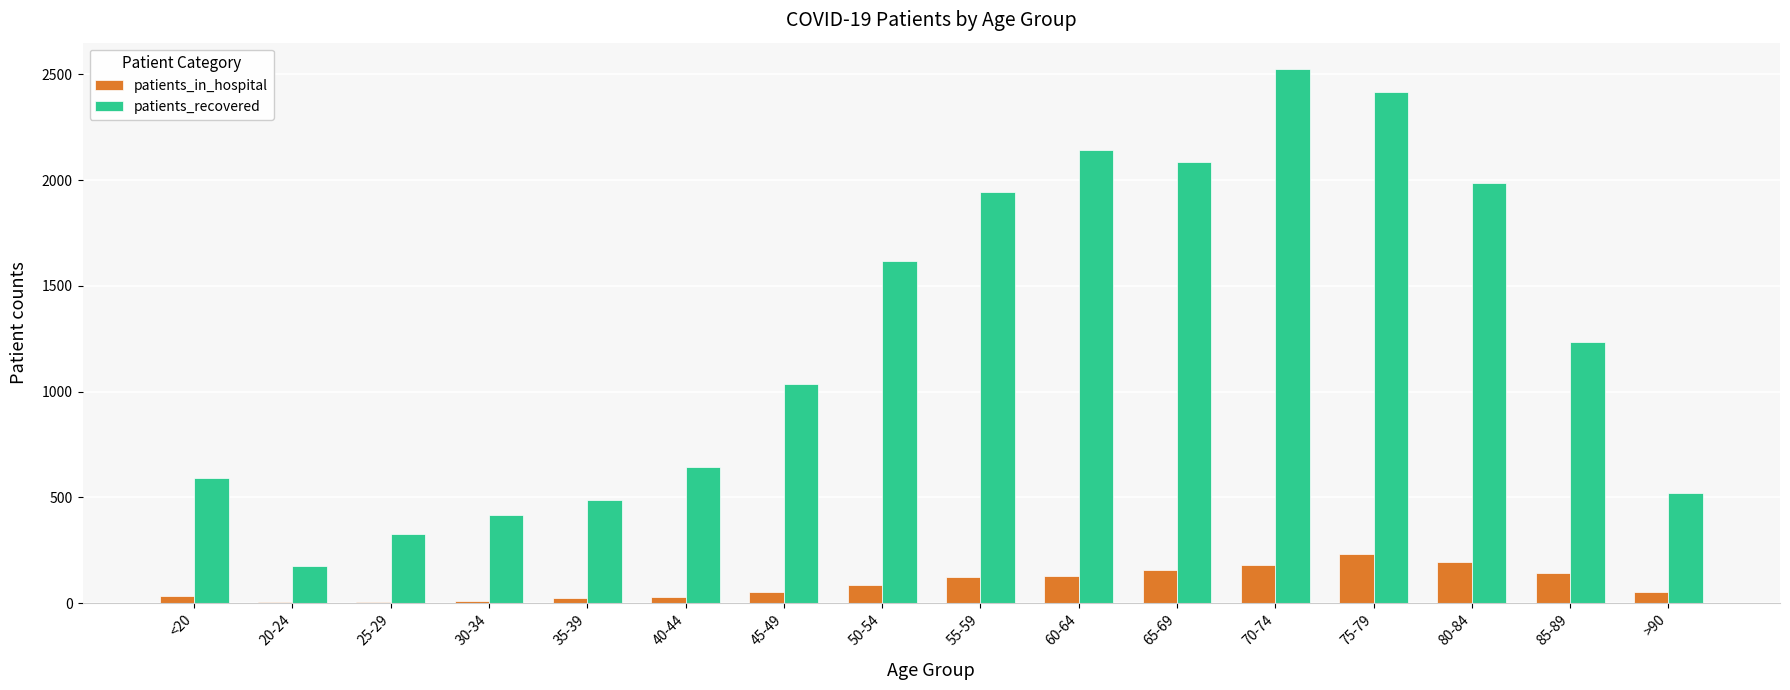

Does the chart contain stacked bars?

No